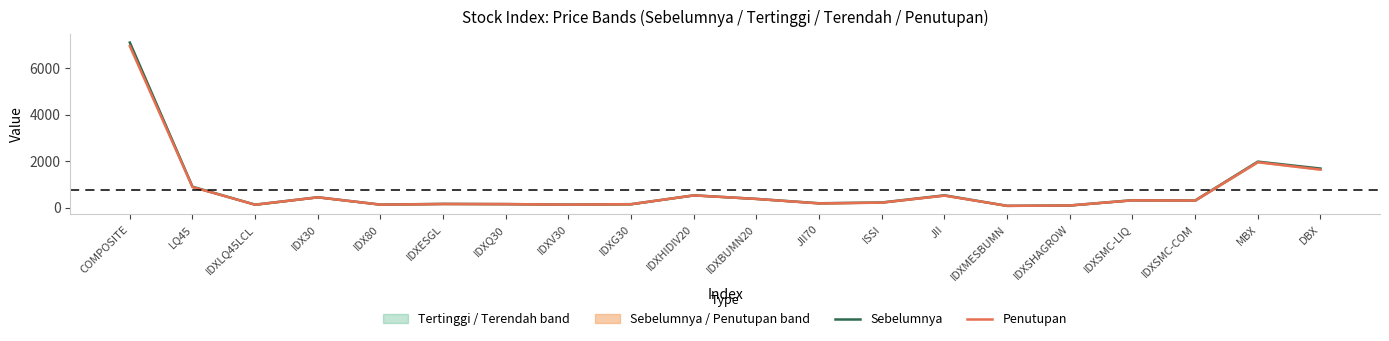

Where is Penutupan nearest to the value 3510?

MBX